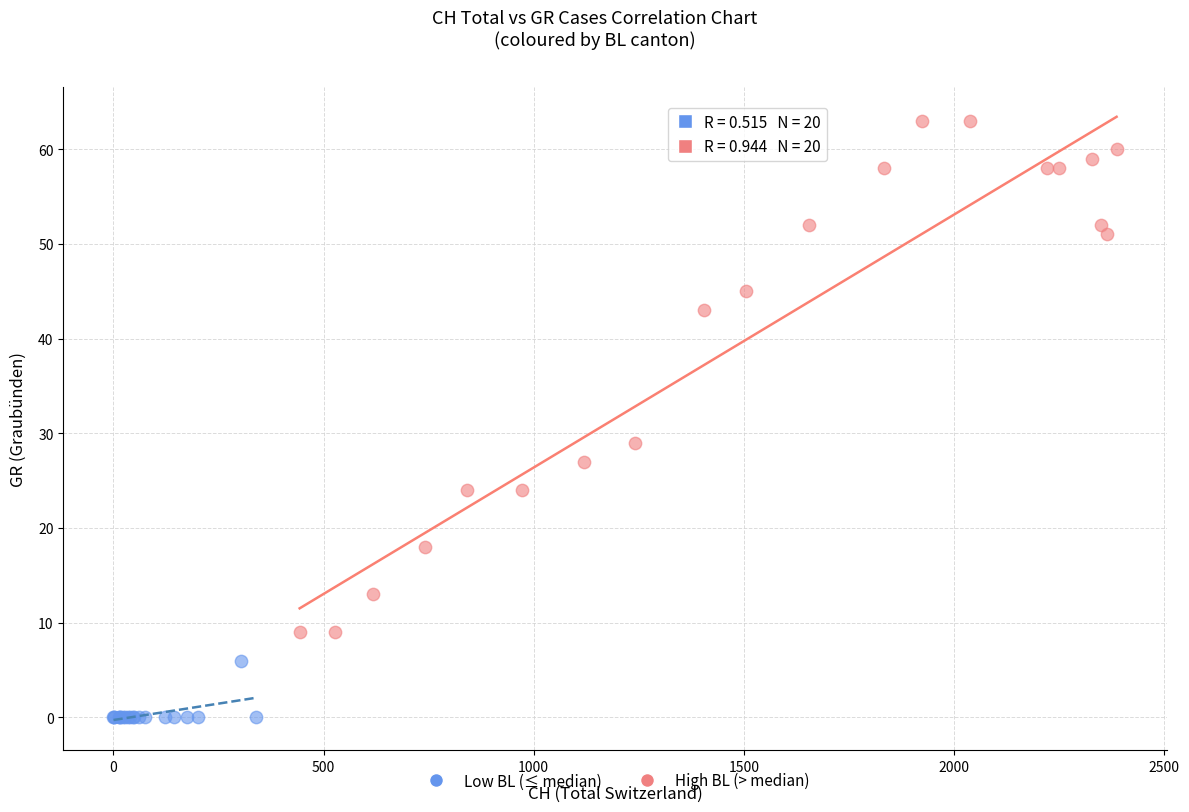

Which series reaches the minimum Y coordinate?

Low BL (≤ median)